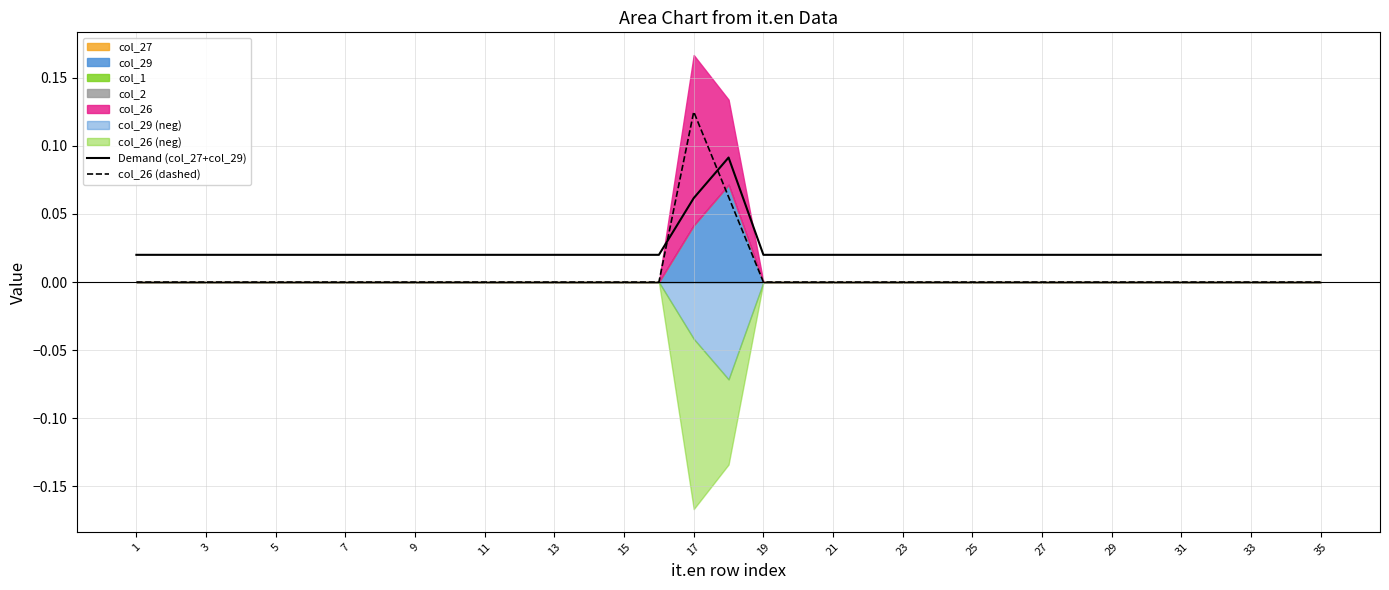

Where is Demand (col_27+col_29) nearest to the value 0?

1